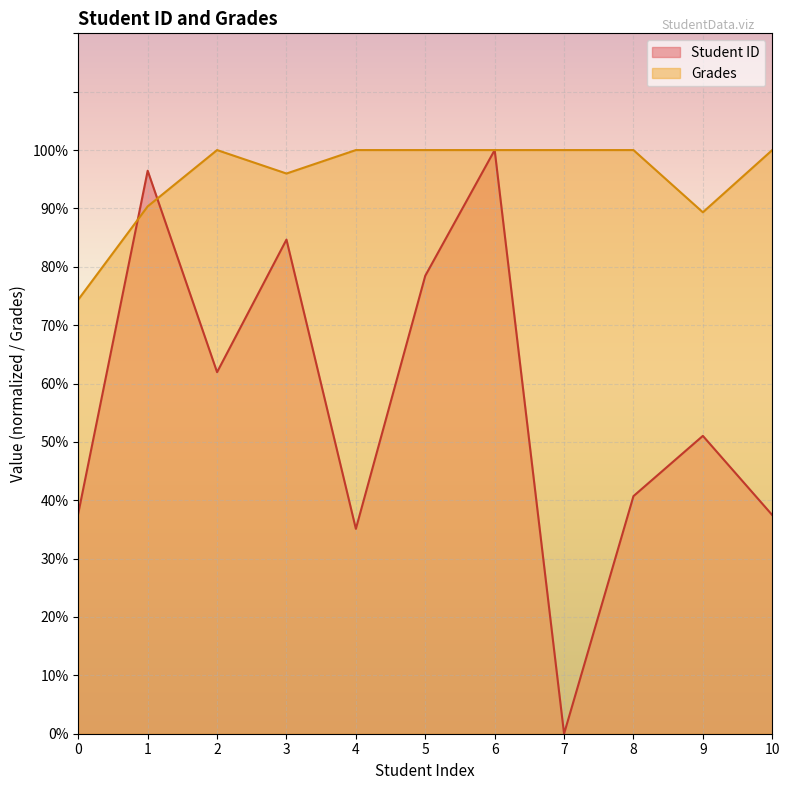

How many times do Grades and Student ID cross each other?

2